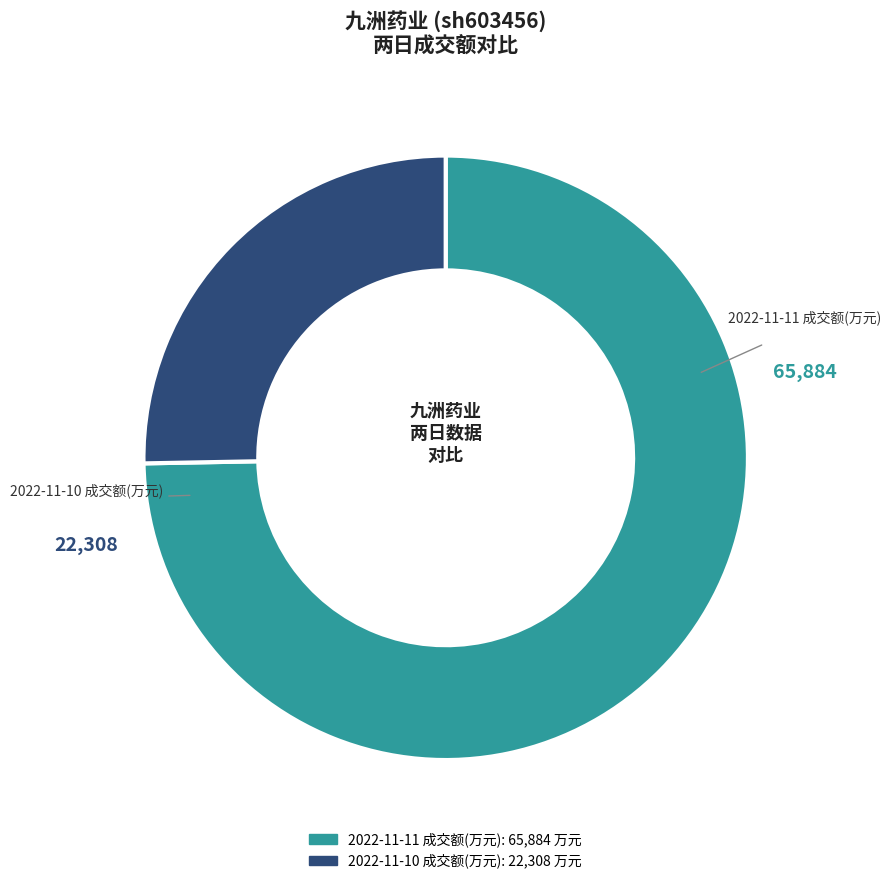

Rank the categories by value from highest to lowest.

2022-11-11 成交额(万元), 2022-11-10 成交额(万元)